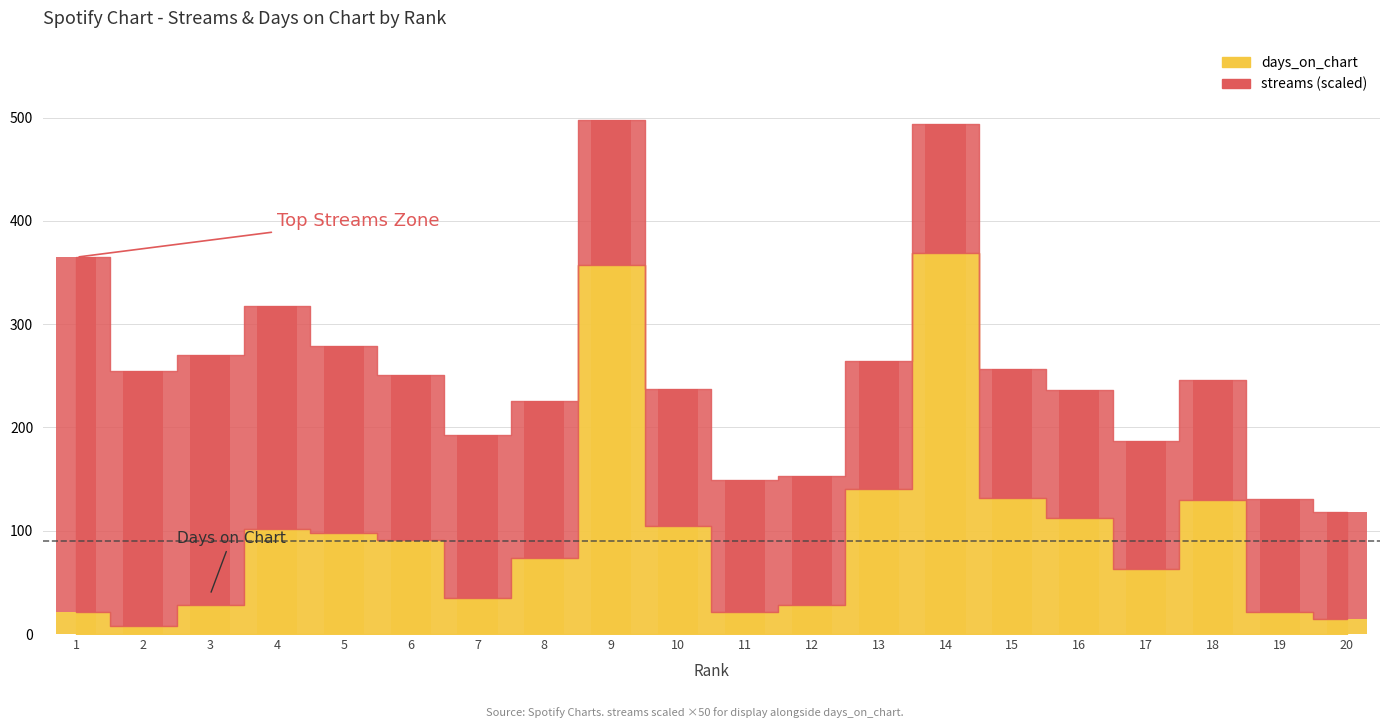

List the labels in order of days_on_chart value, largest first.

14, 9, 13, 15, 18, 16, 10, 4, 5, 6, 8, 17, 7, 3, 12, 1, 11, 19, 20, 2